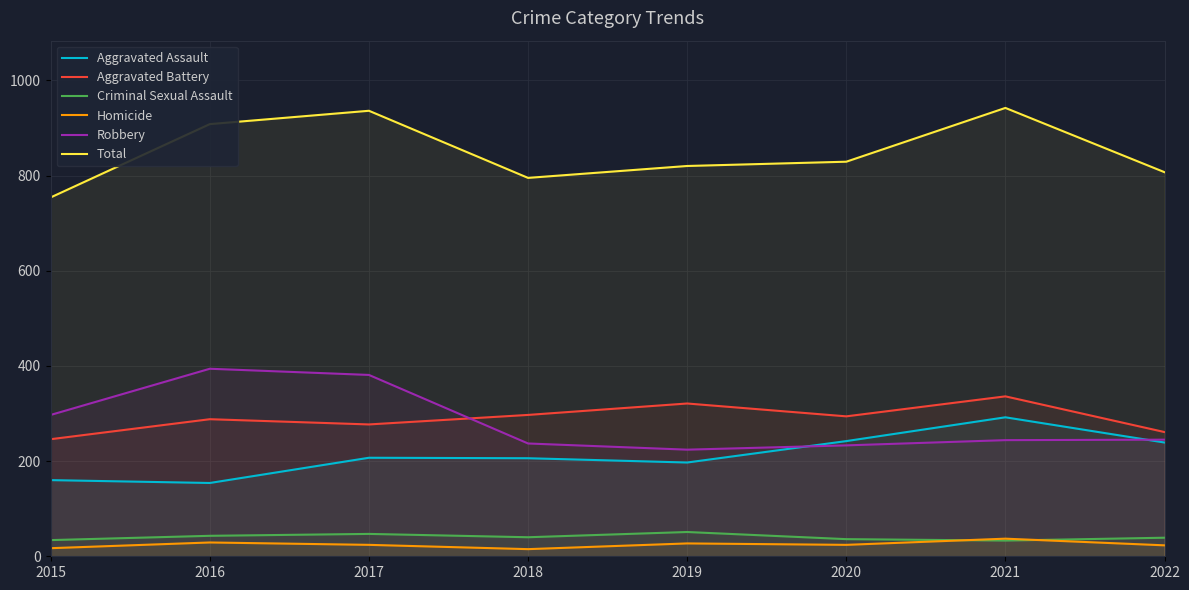

At which label does Aggravated Assault reach its minimum?

2016